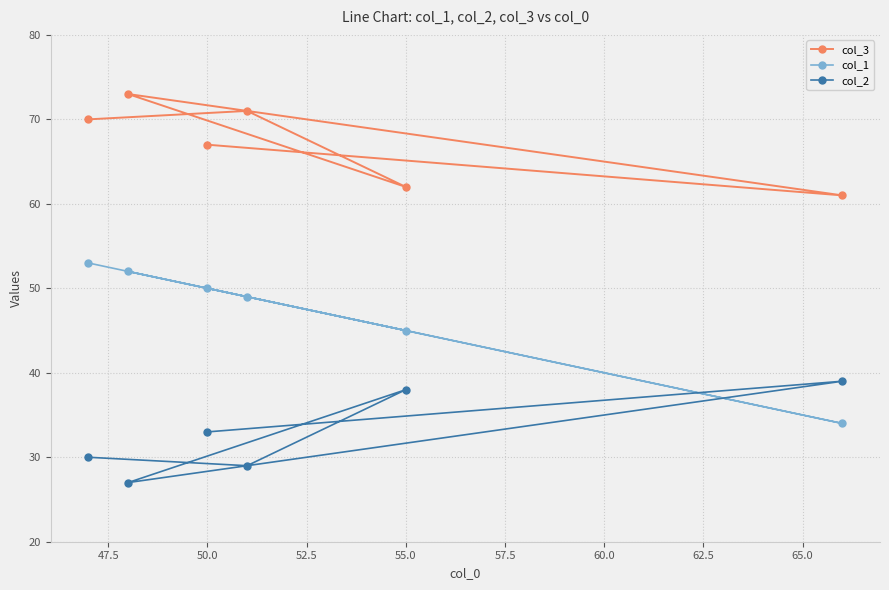

What are all the series names shown in the legend?

col_3, col_1, col_2